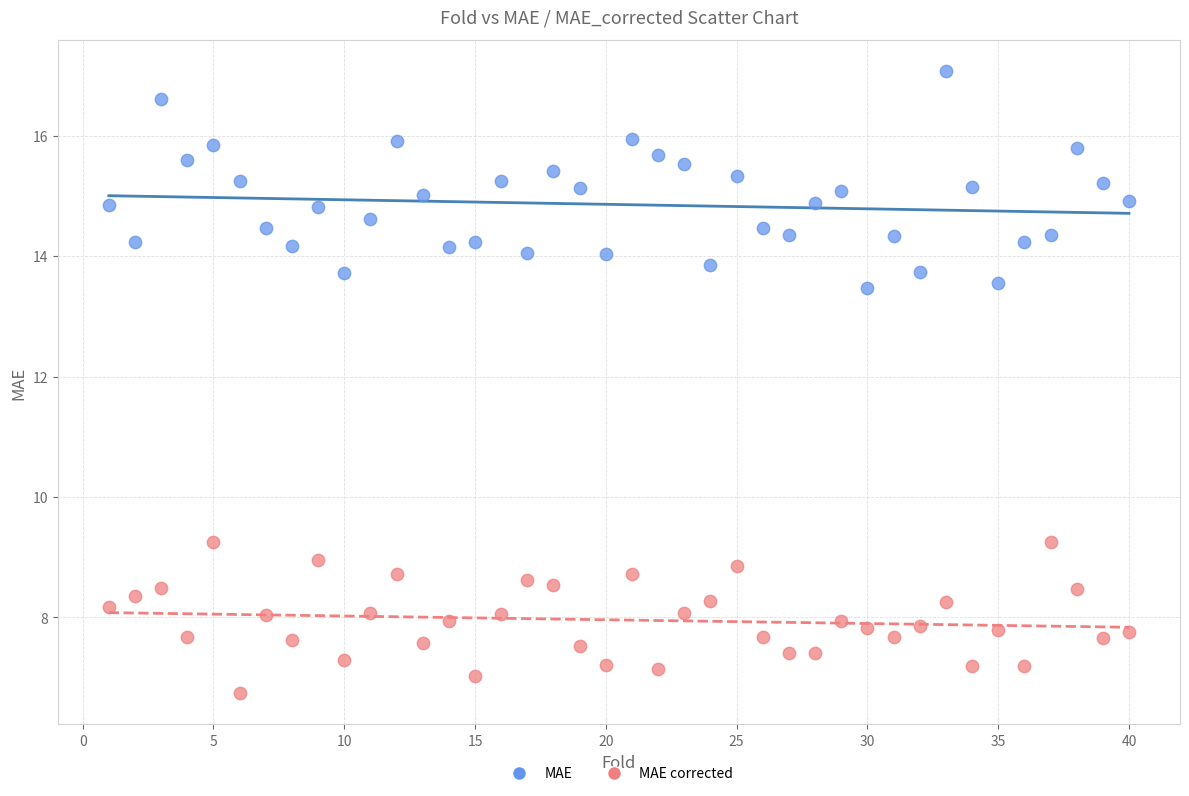

Across all data points, what is the range of Y values (max minus min)?

10.3